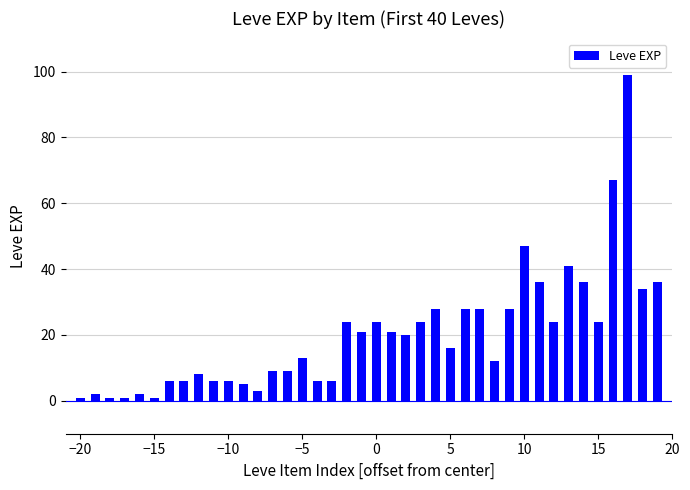

What is the greatest value displayed?

99